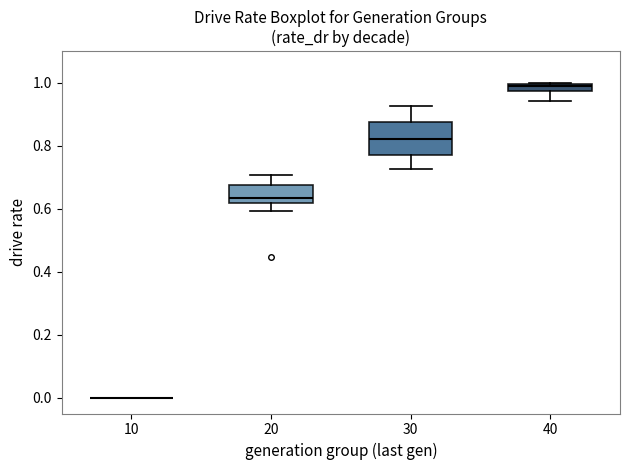

Where is the lower edge of the box at x = 20 on the y-axis? The values are not printed on the chart, so give them approximately, as read against the axis.

0.62